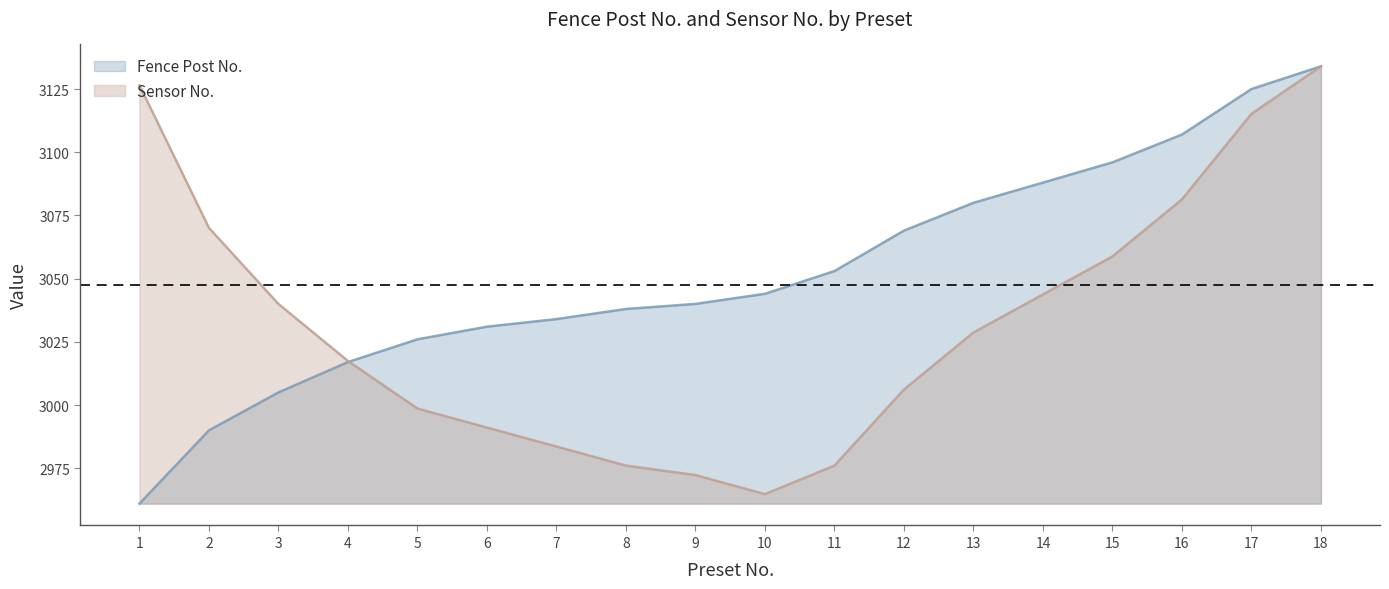

Rank the series at 11 from highest to lowest value.

Fence Post No., Sensor No.